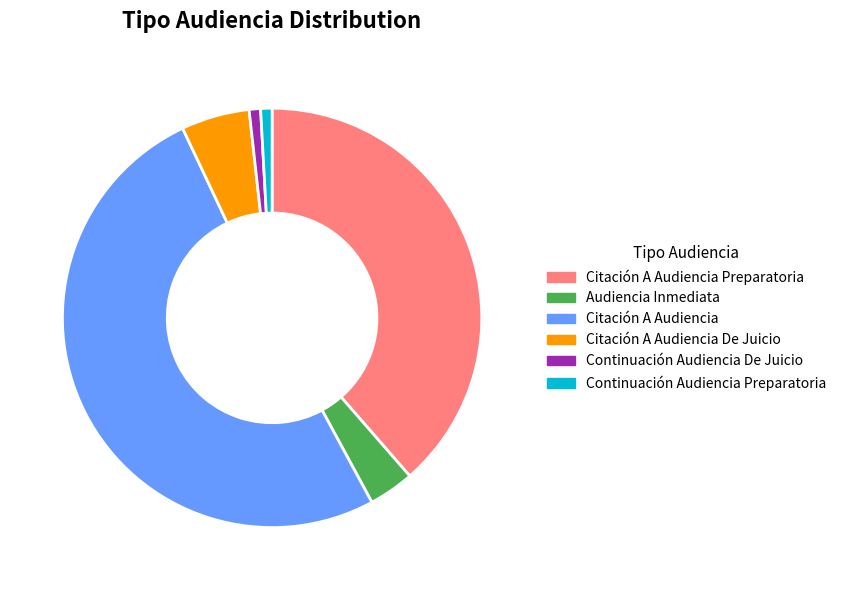

Combined, do Continuación Audiencia Preparatoria and Citación A Audiencia Preparatoria account for over 50%?

No